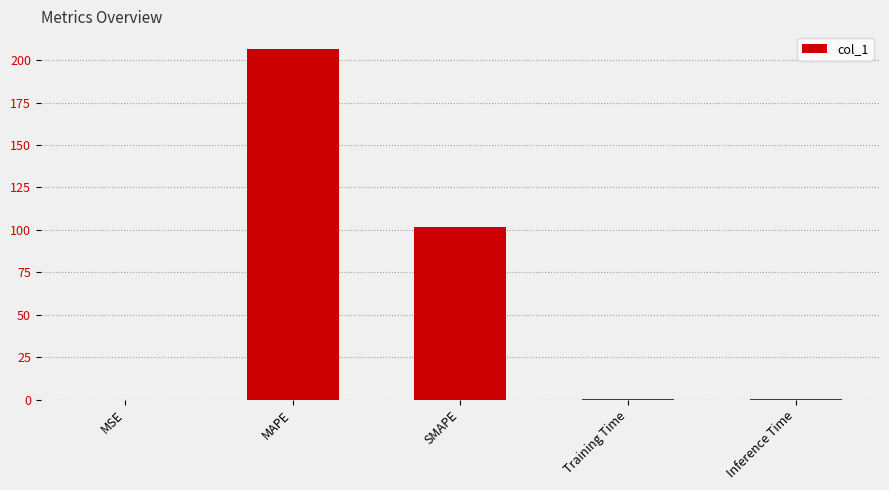

Is it true that the value at MAPE is 206.7?

True